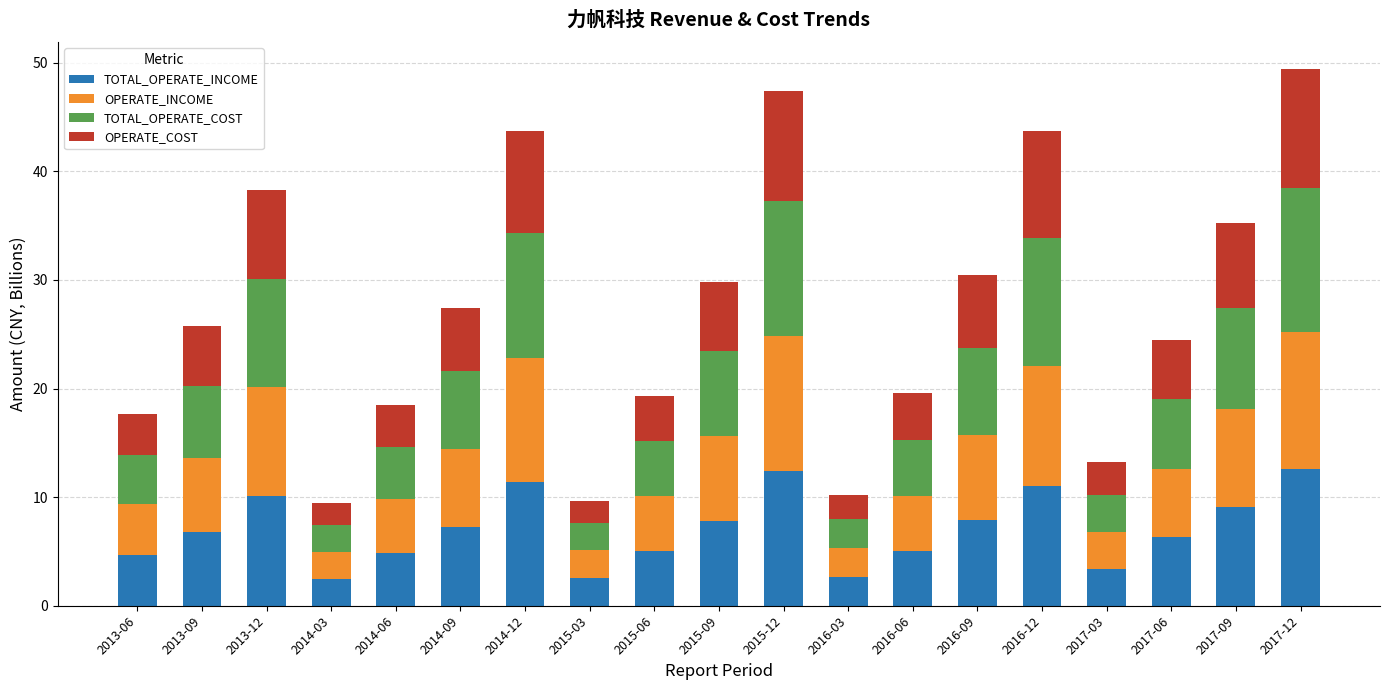

At which category is the sum across all series the highest?

2017-12